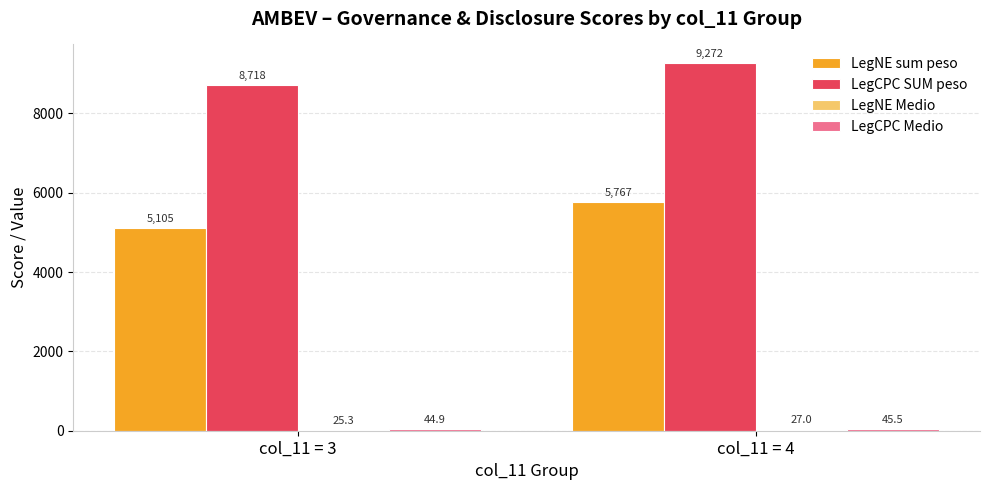

Is it true that LegNE sum peso equals 5104.7 at col_11 = 3?

True